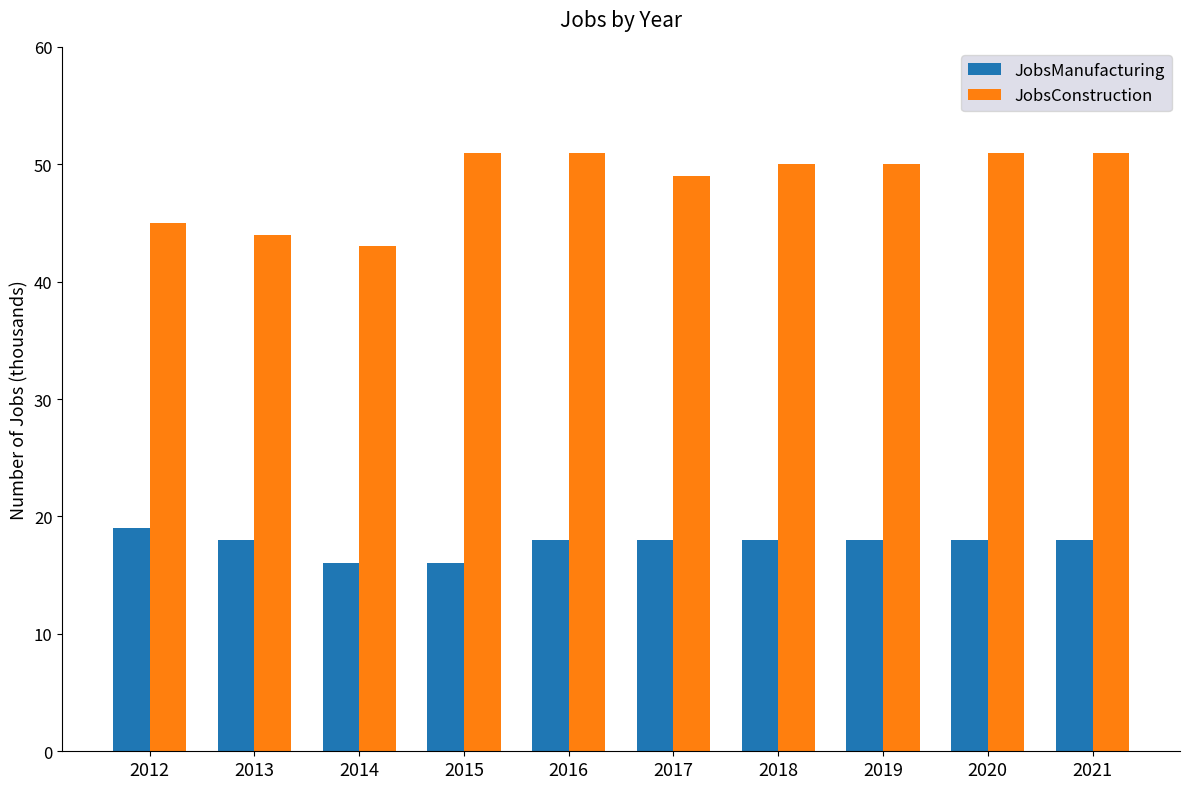

What is the spread (max minus min) of values at 2017?

31